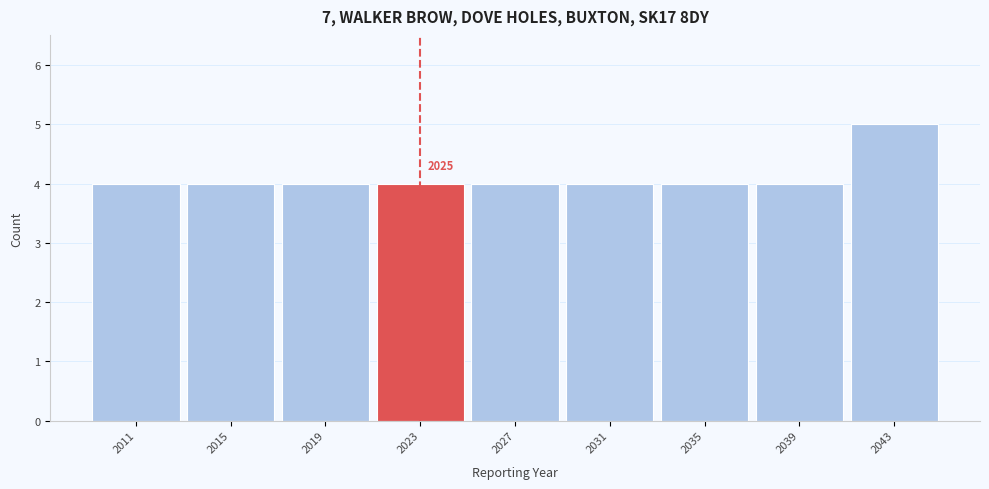

Reading left to right, extract all data points from this chart.

4	4	4	4	4	4	4	4	5